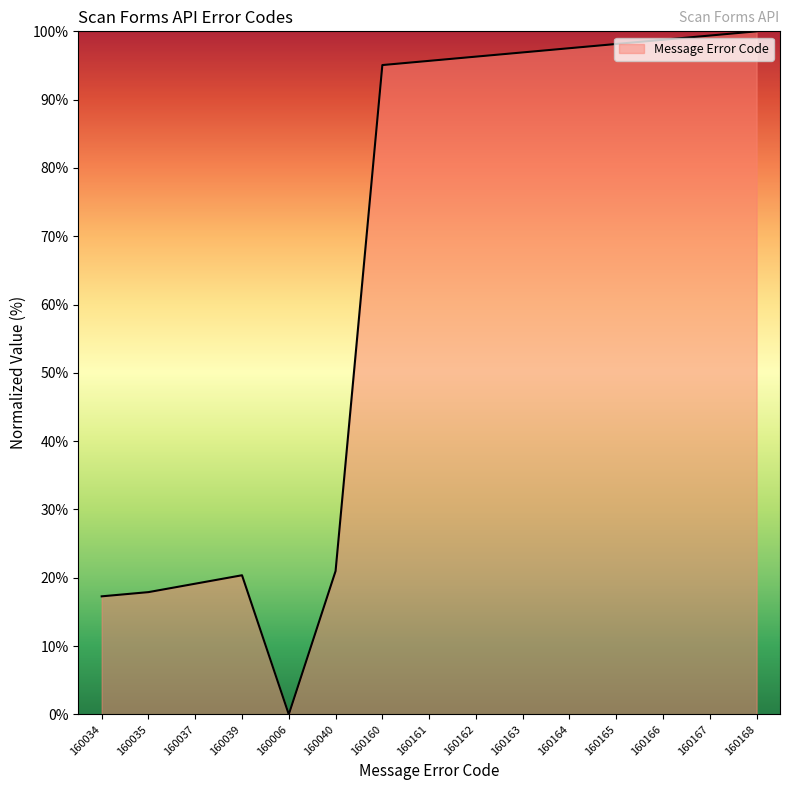

What is the change in value from 160037 to 160168?

+80.9